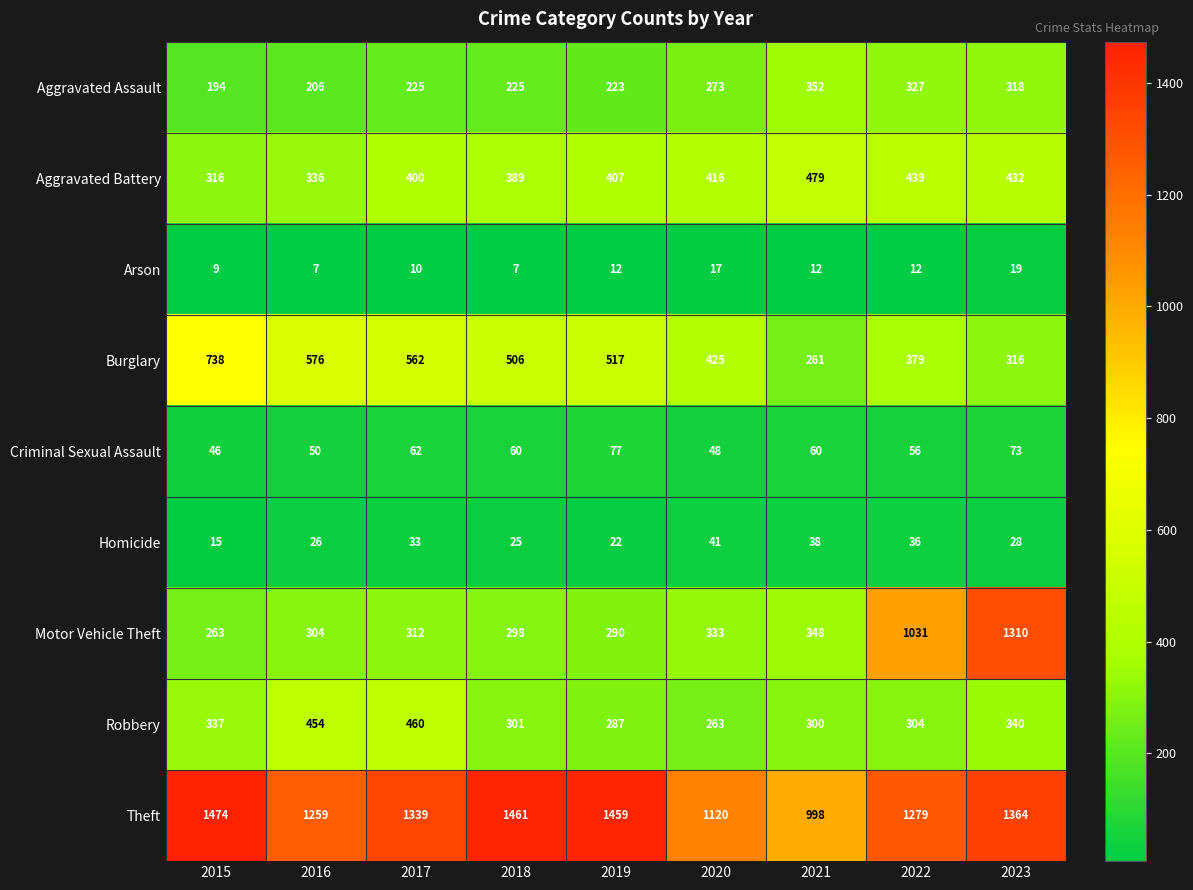

What is the difference between the Arson values at 2020 and 2015?

8